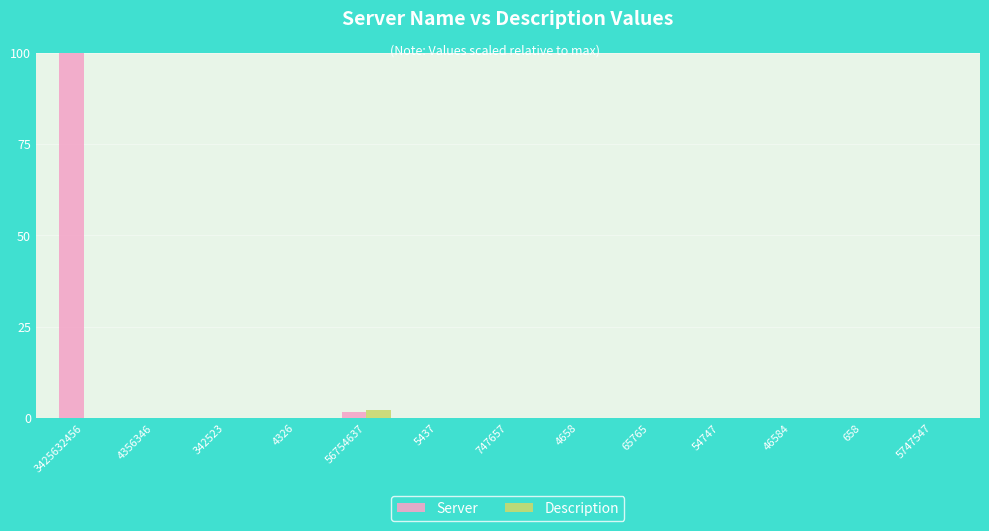

The Server series shows 0.0 at 4658. True or false?

True